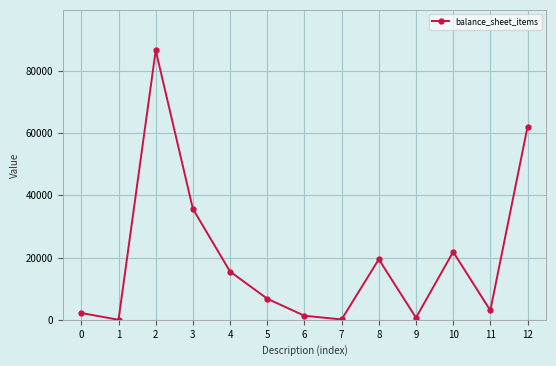

What is the ratio of the value at 5 to the value at 6?

5.2